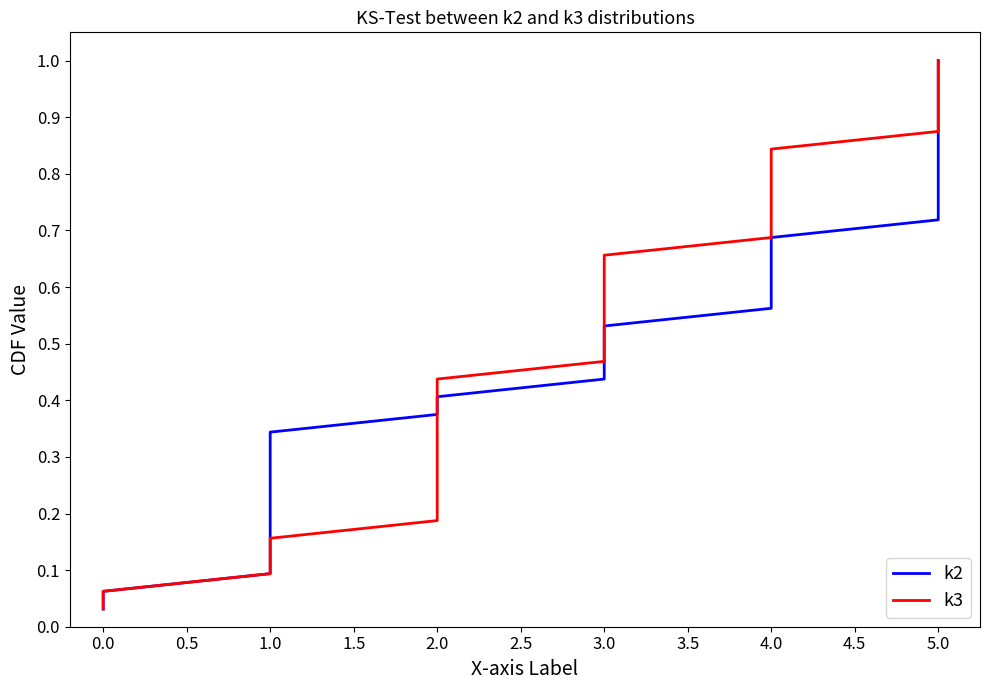

List the series in order of their peak value, lowest first.

k2, k3